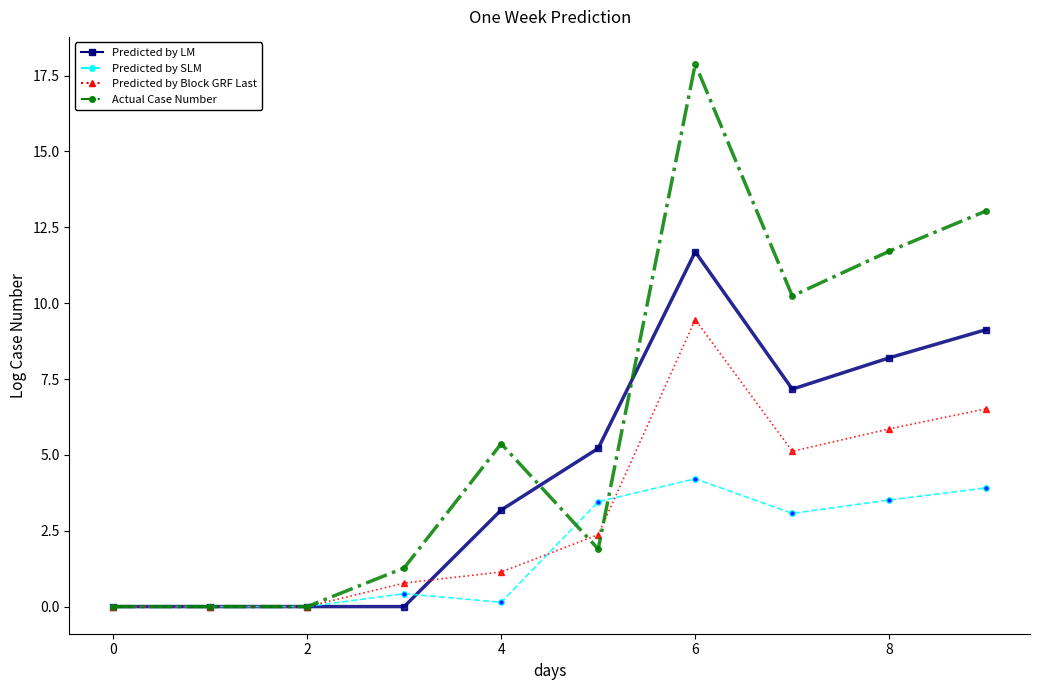

How many data points does each series have?

10